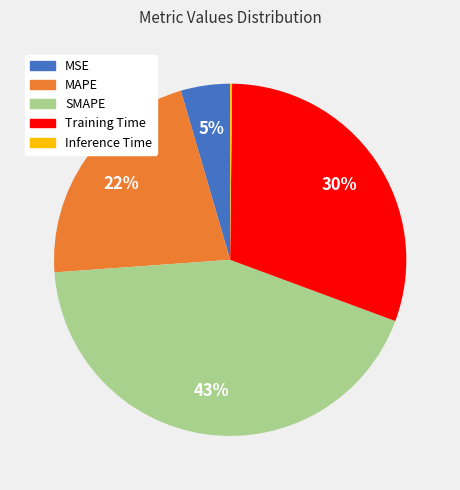

Is there a majority slice in this chart?

No